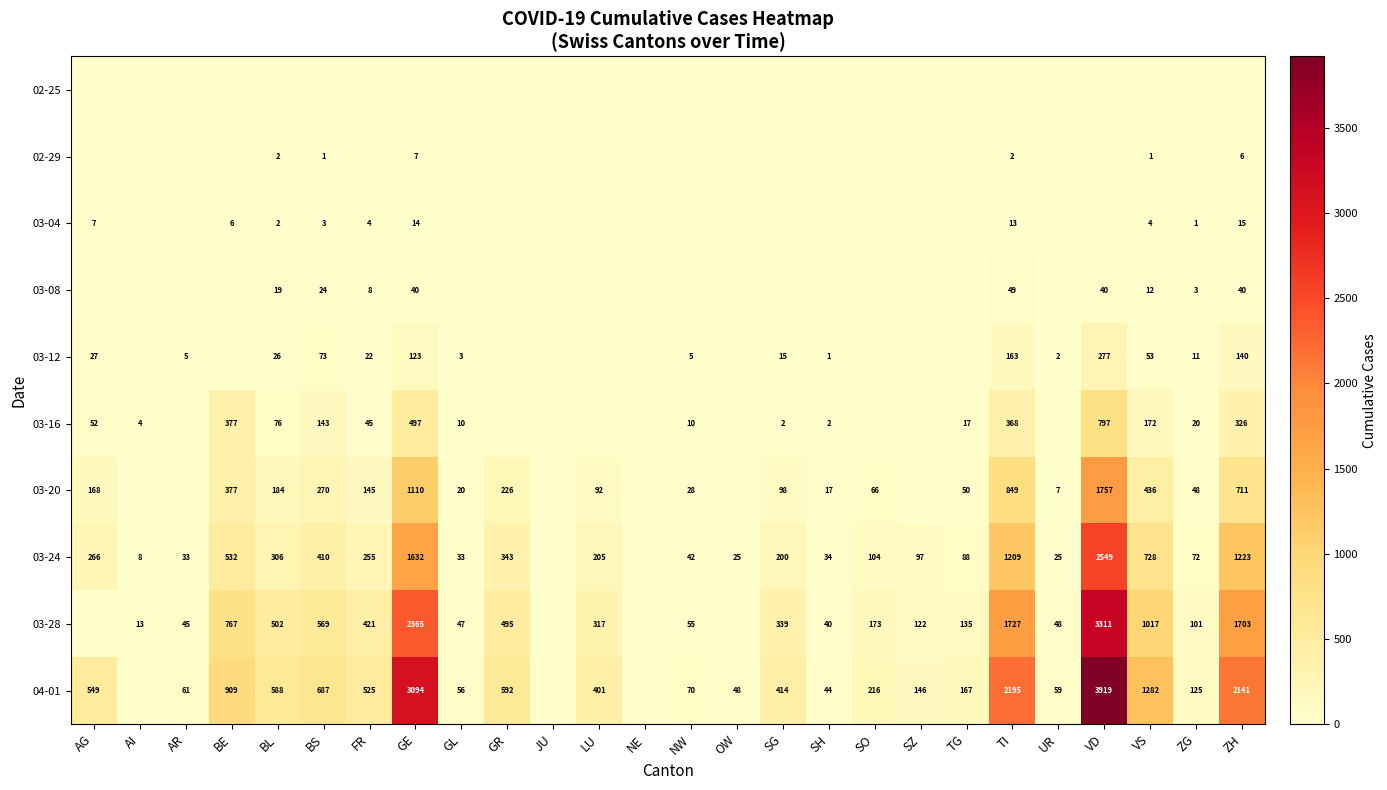

The value of 03-24 at BE is 361. True or false?

False